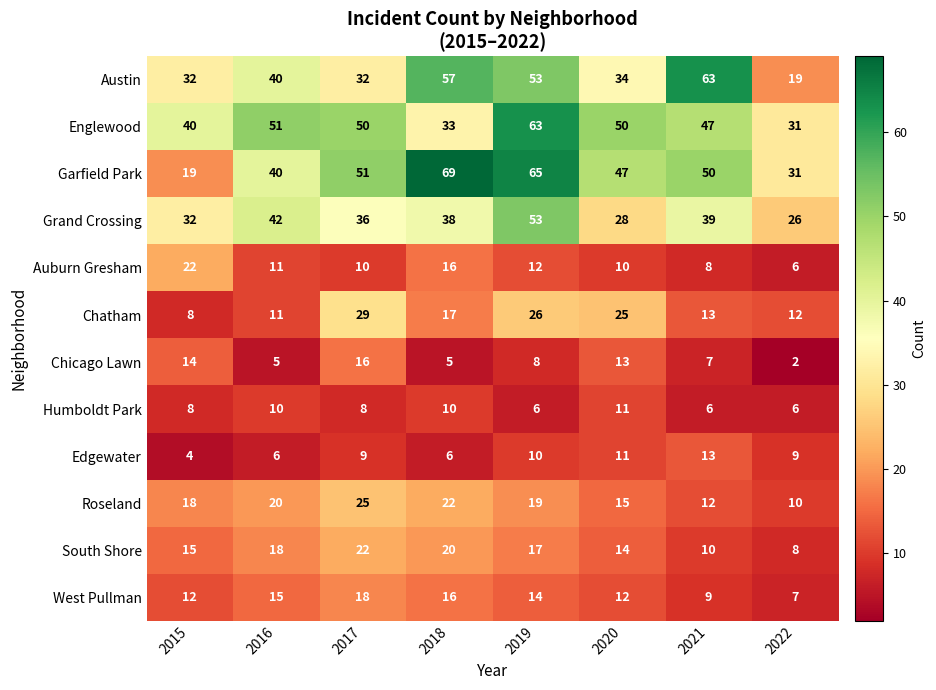

Count the number of categories in the chart.

8